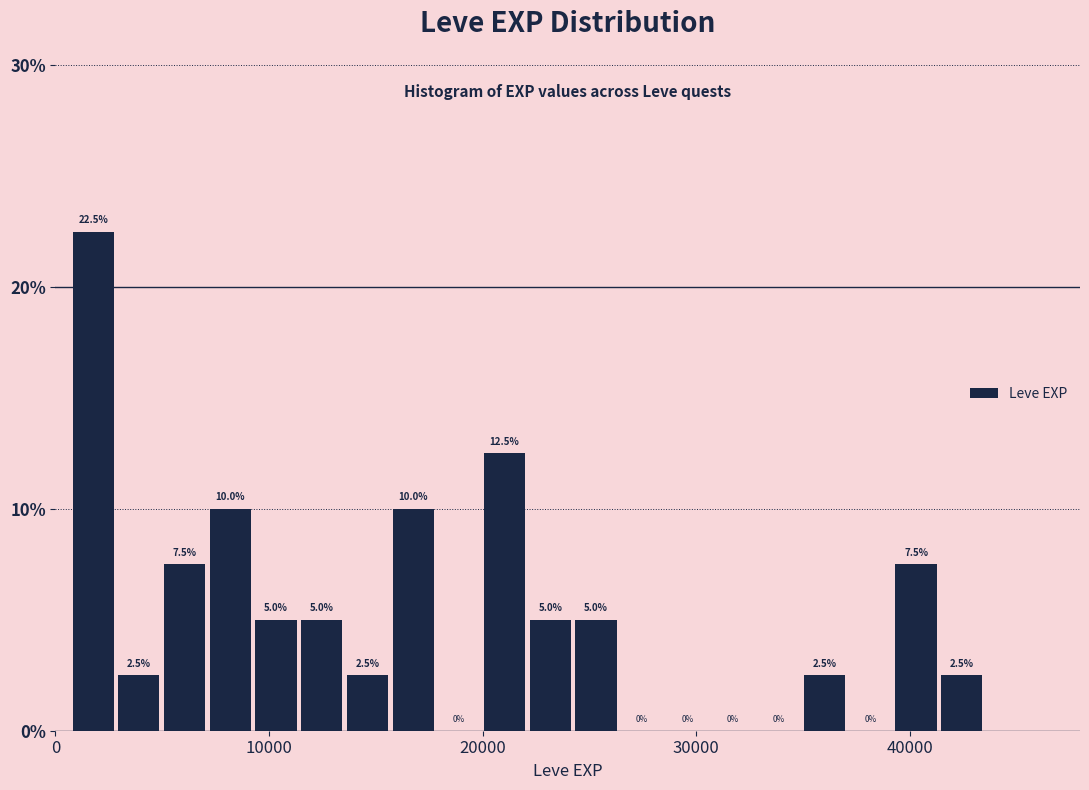

Read against the x-axis, roughly where is the centre of the tallest bar?

2000